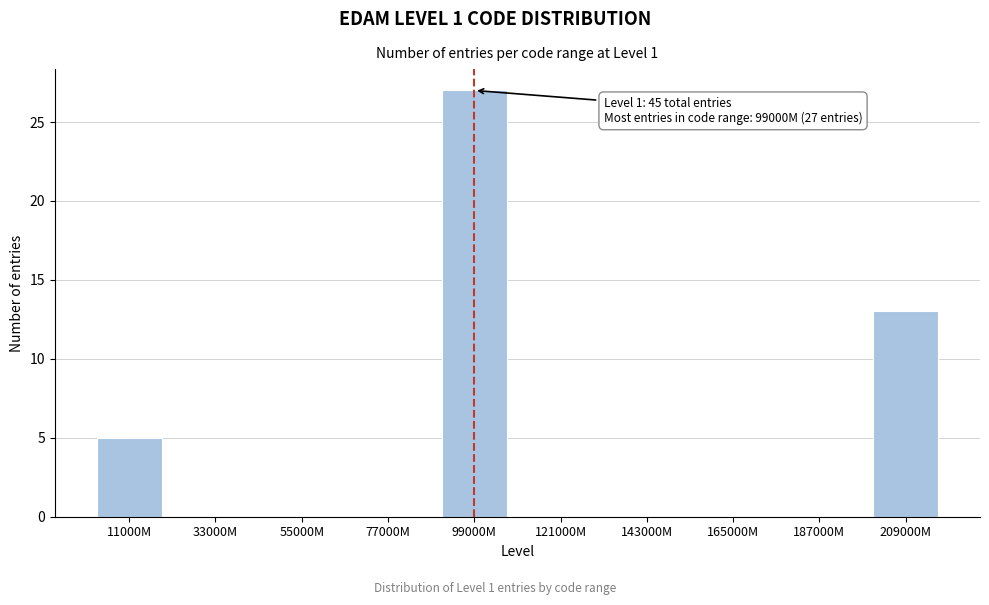

Reading left to right, transcribe all the data shown in this chart.

11000M=5	33000M=0	55000M=0	77000M=0	99000M=27	121000M=0	143000M=0	165000M=0	187000M=0	209000M=13